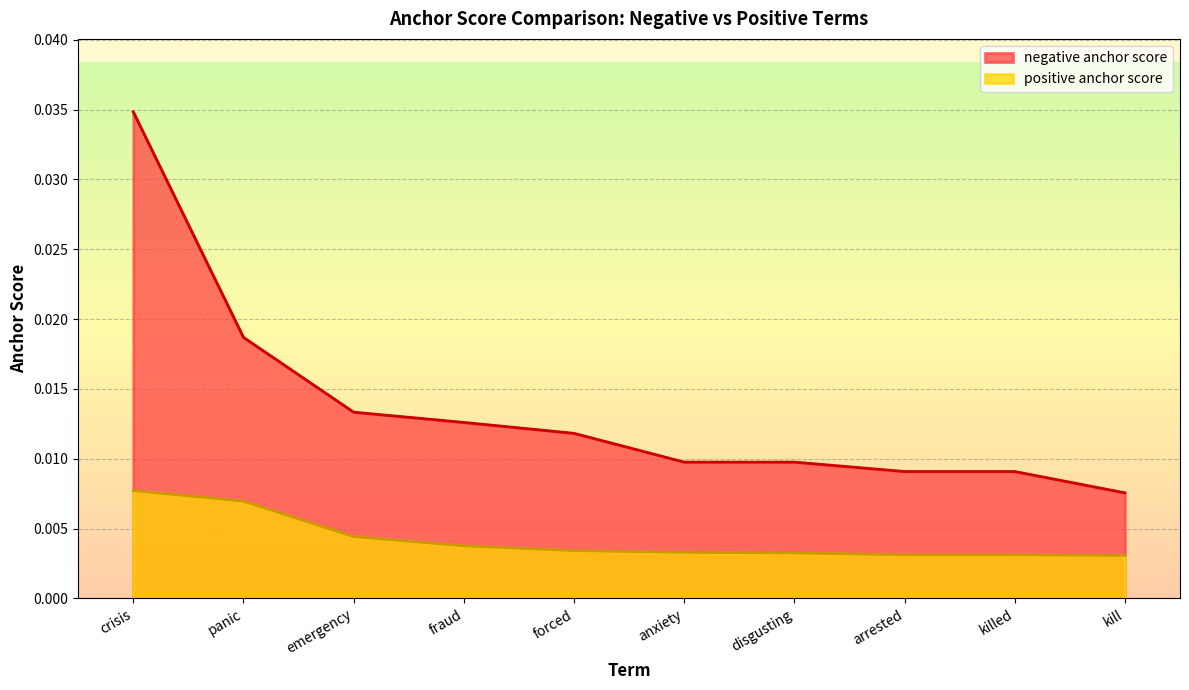

True or false: positive anchor score and negative anchor score intersect in this chart.

False